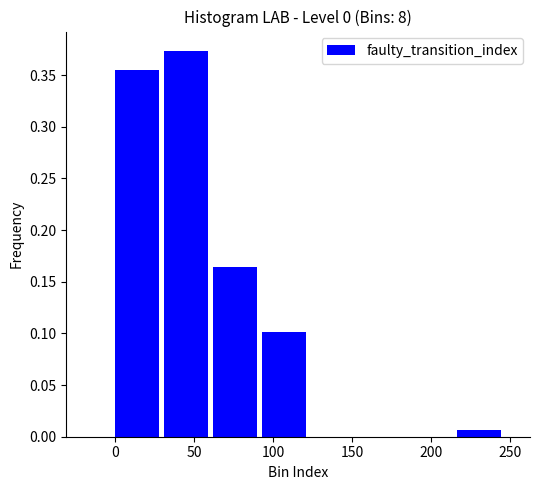

Which range on the x-axis has the tallest bar?

30 to 60